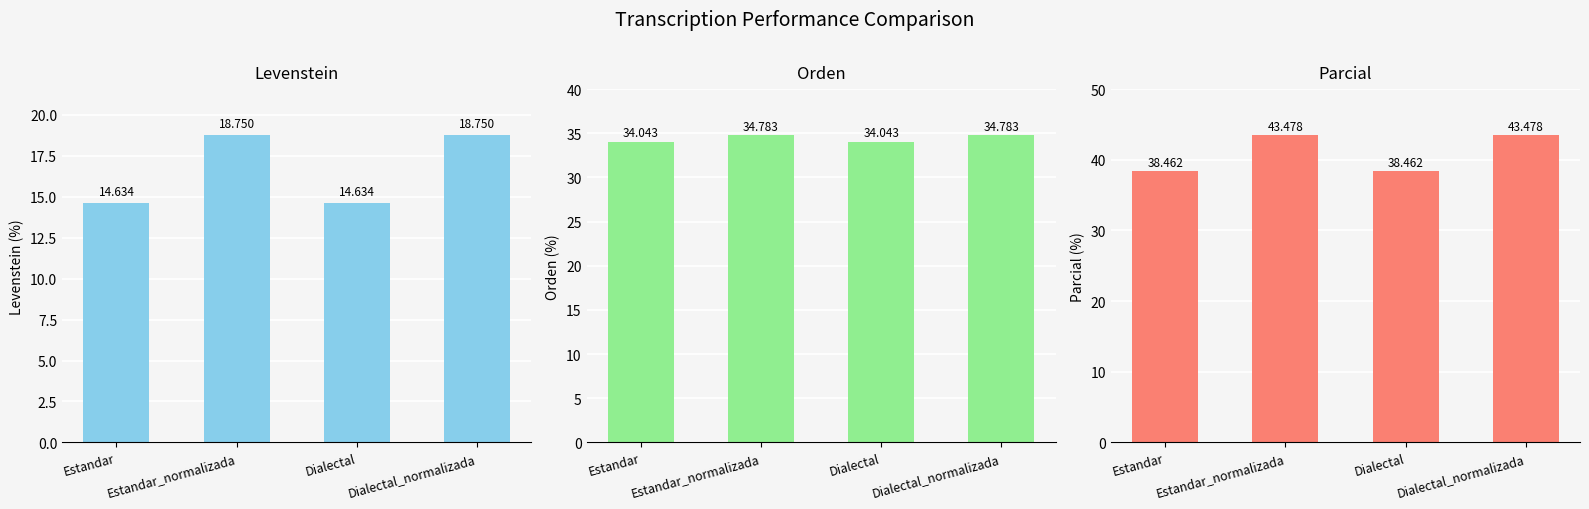

Count the number of data series in this chart.

3